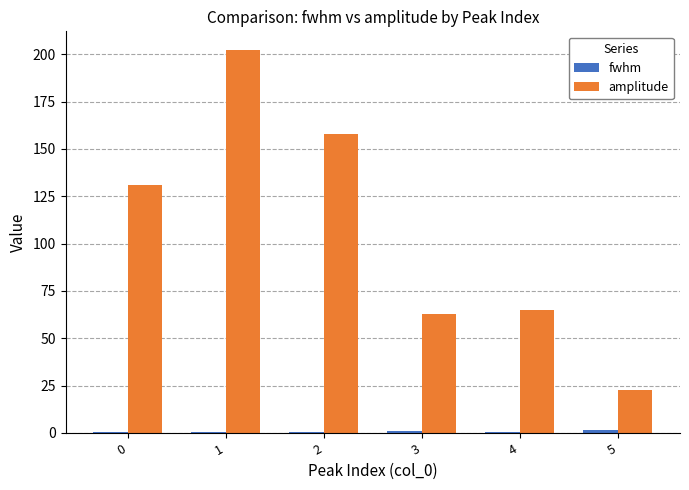

How many distinct data groups are displayed?

2